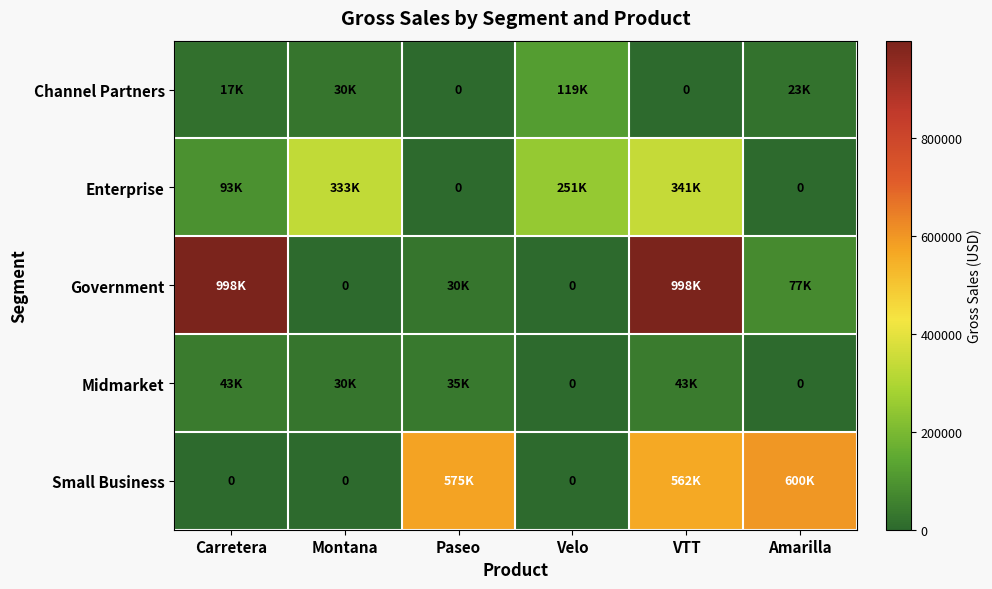

How many positive values does the Channel Partners series have?

4